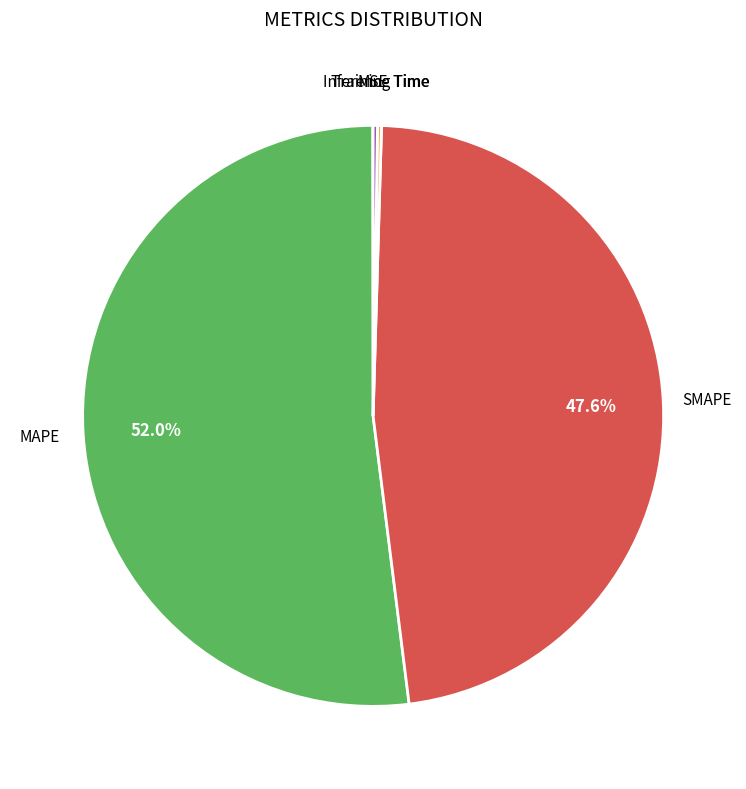

Which slice represents more than half of the pie?

MAPE